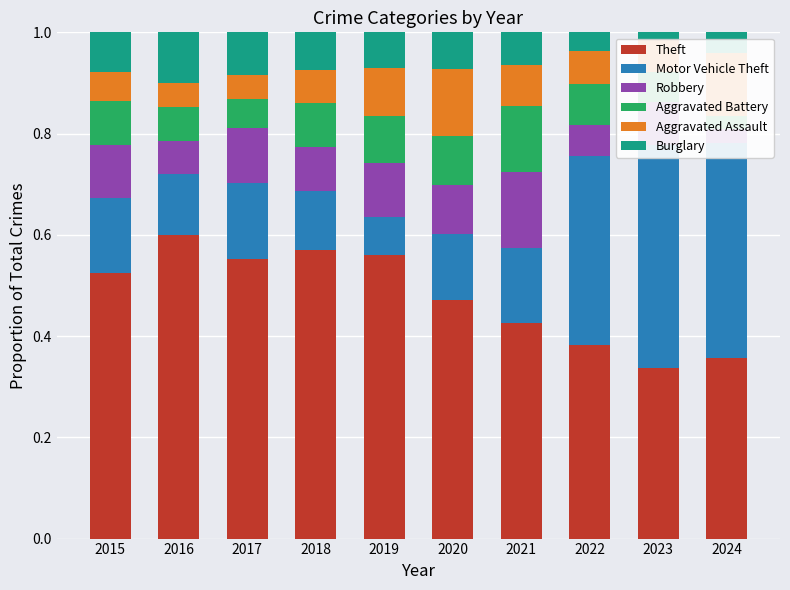

Rank the series at 2024 from lowest to highest value.

Robbery, Aggravated Battery, Burglary, Aggravated Assault, Theft, Motor Vehicle Theft